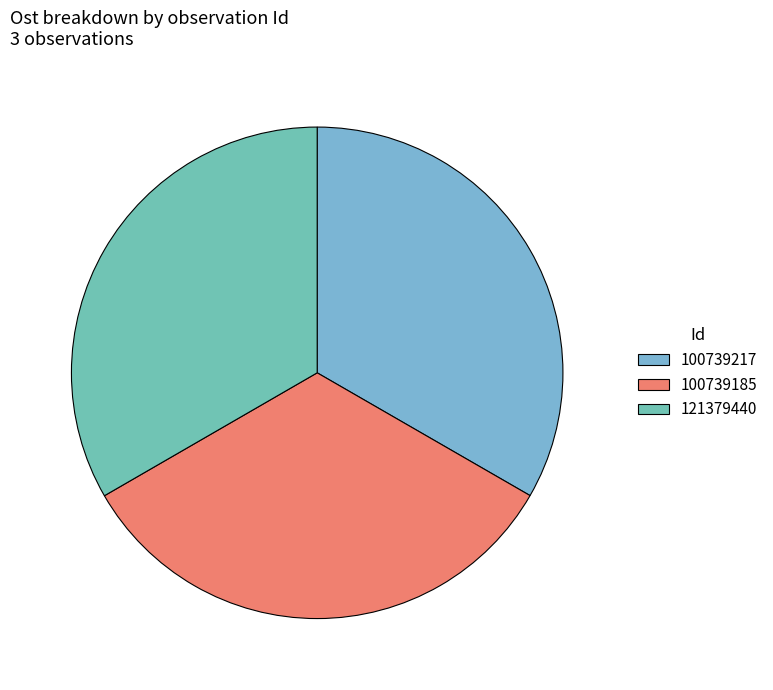

The 100739185 slice represents 41% of the pie. True or false?

False